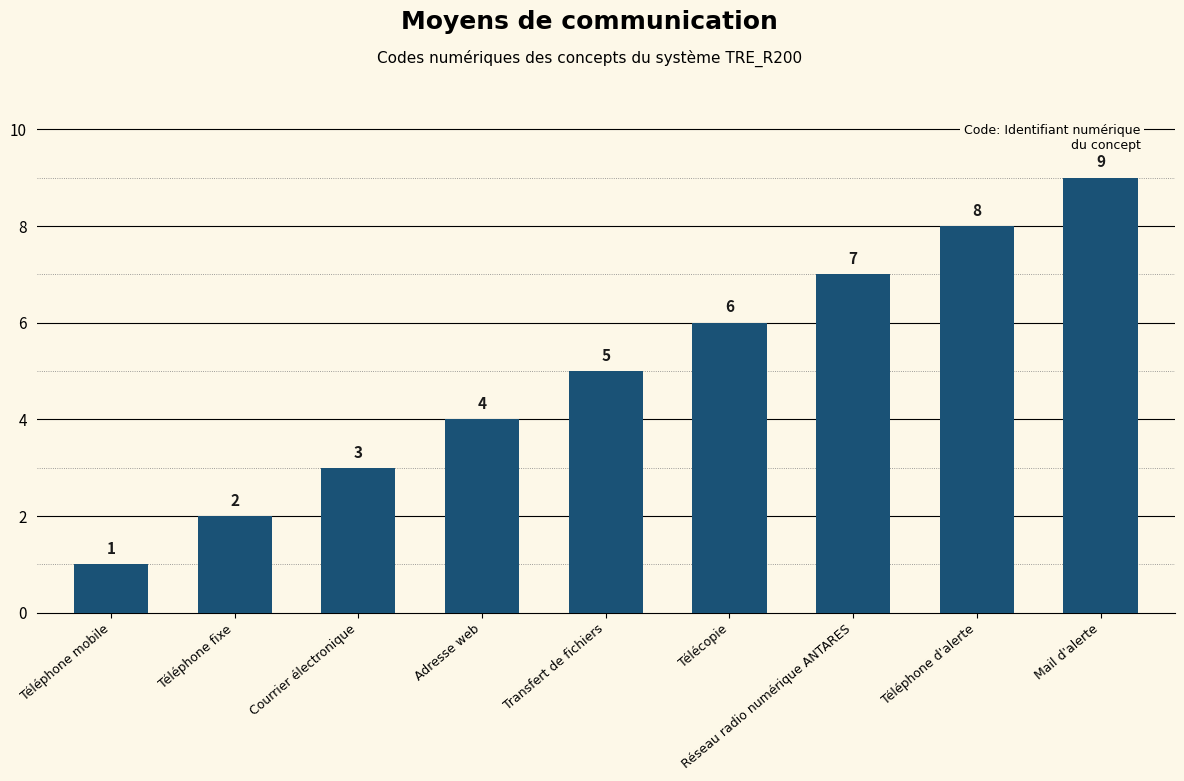

Reading right to left, list all the values displayed in this chart.

9	8	7	6	5	4	3	2	1